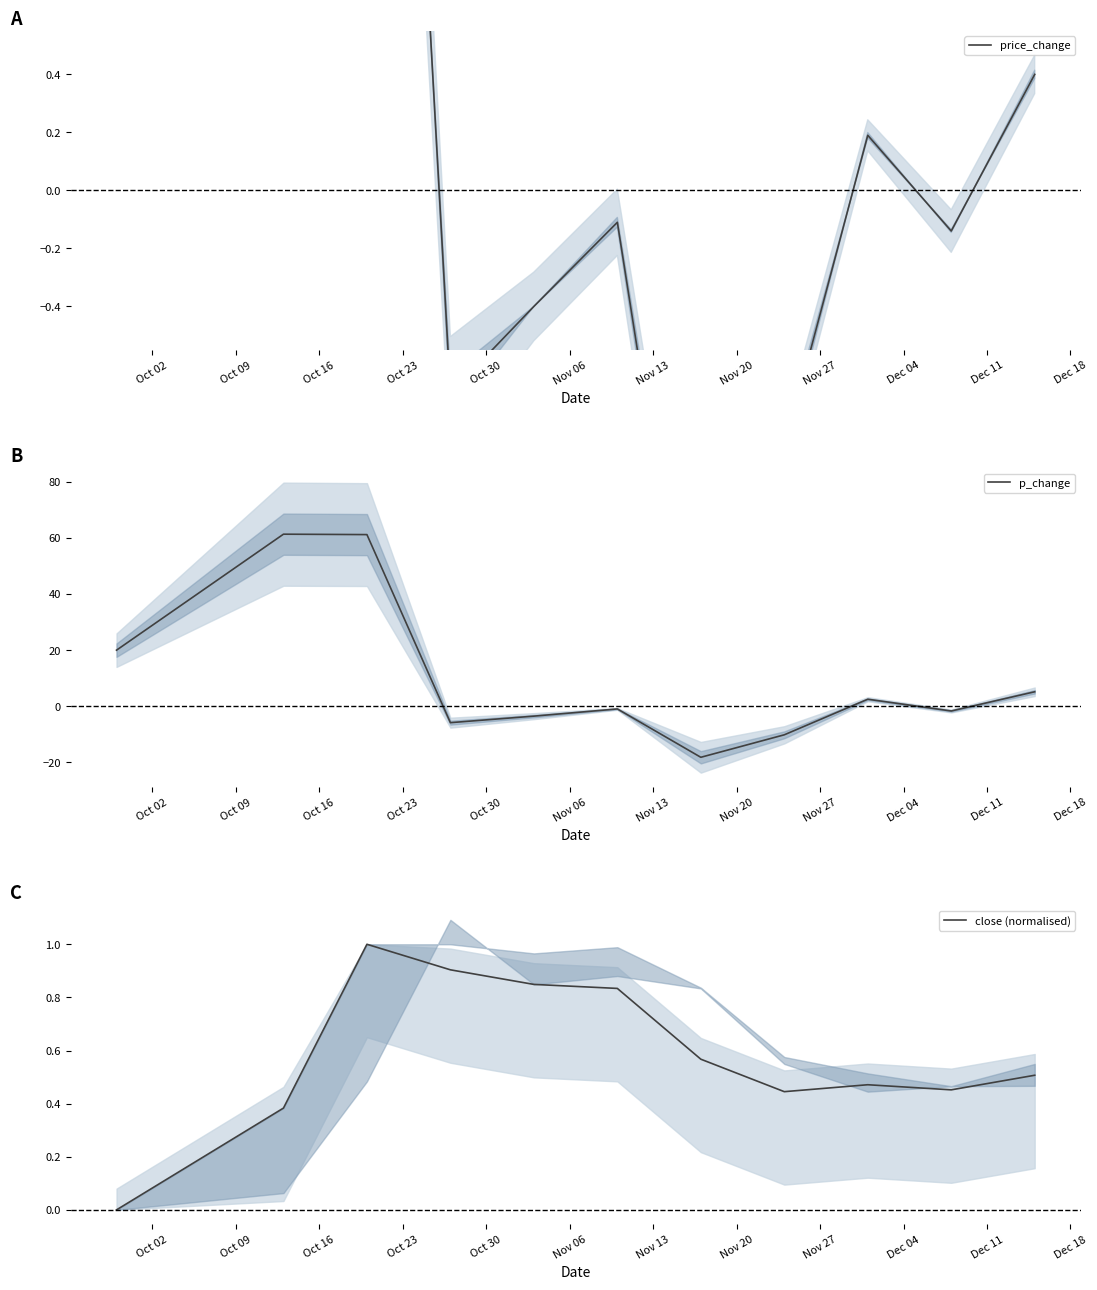

How many lines are shown in the chart?

3